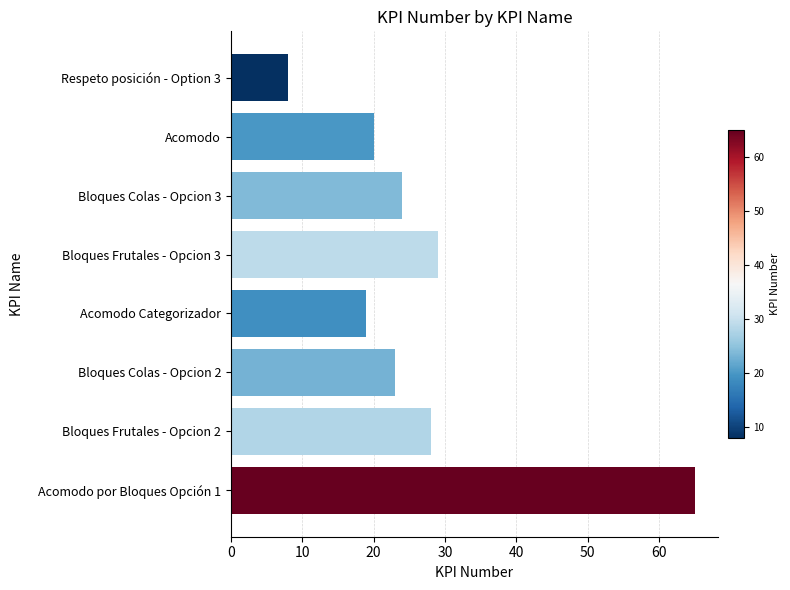

Approximately how many times larger is the value at Bloques Colas - Opcion 3 compared to Respeto posición - Option 3?

3.0